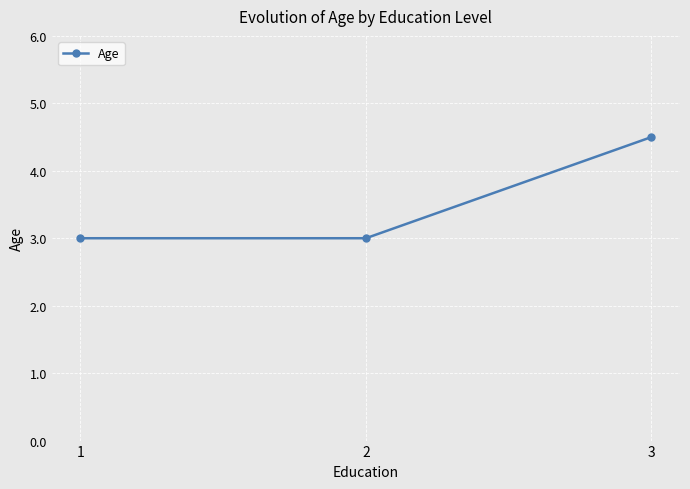

Is this an area chart (filled region under the line)?

No